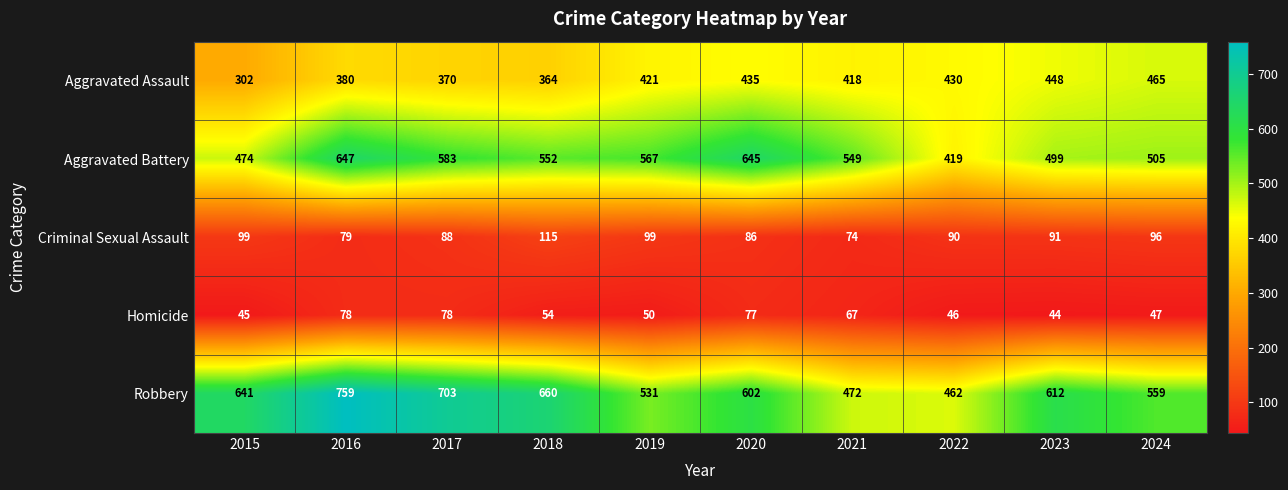

Which series has the largest range (max minus min)?

Robbery